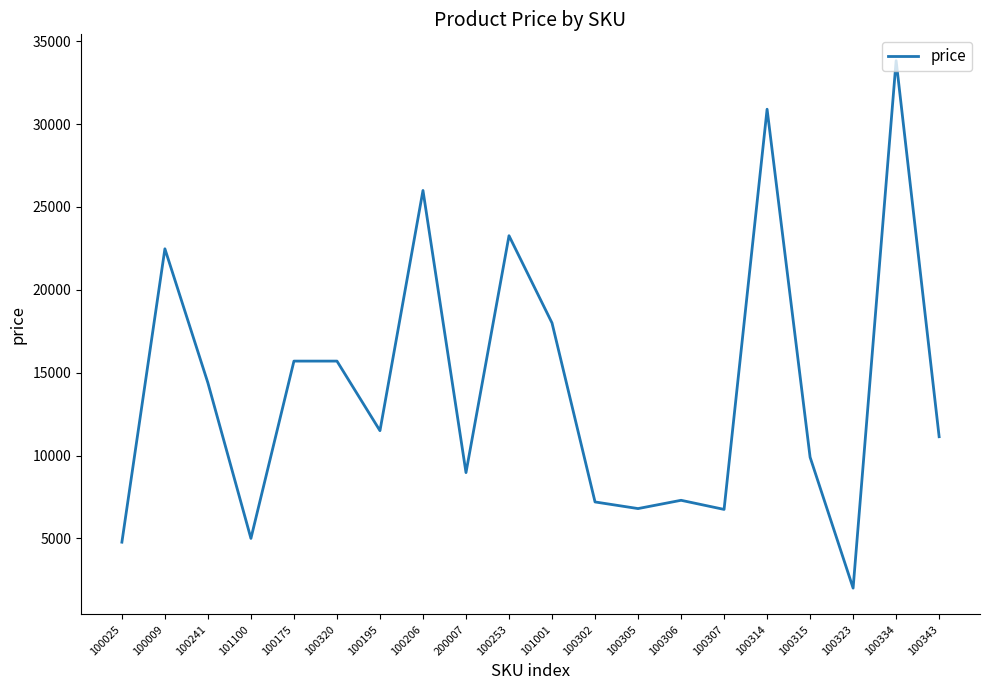

What is the difference between the maximum and minimum values?

31828